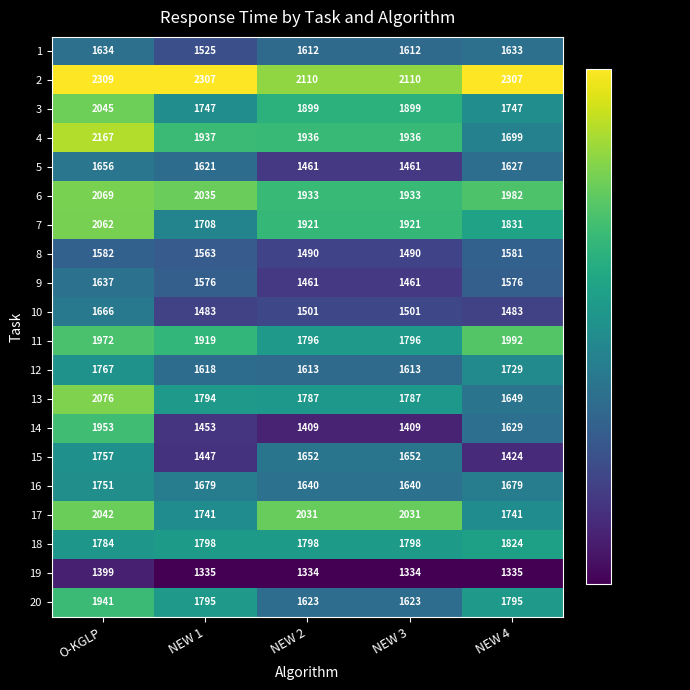

At which label is 6 closest to 2001?

NEW 4